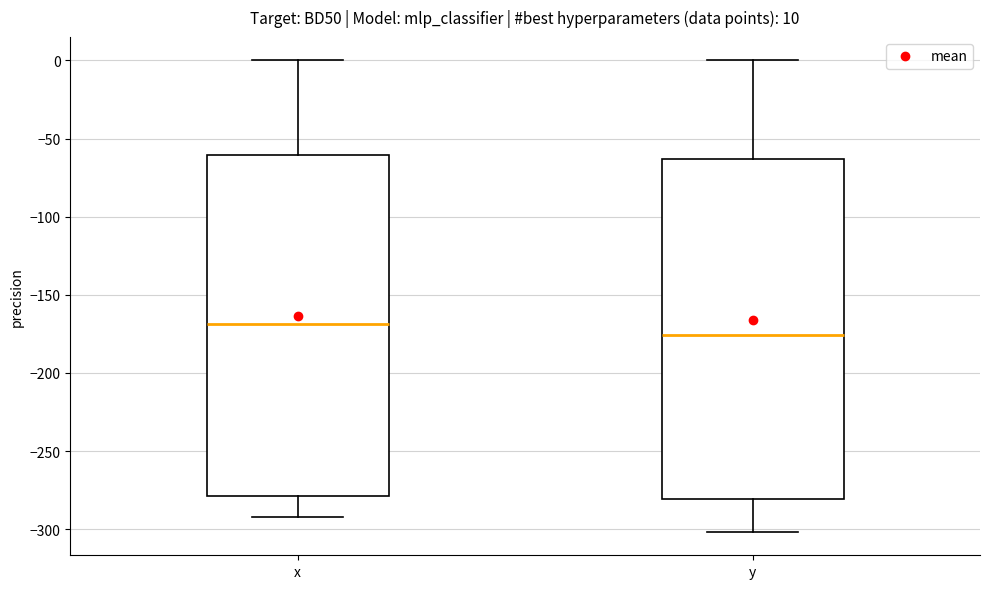

Which box has the lowest median line?

y